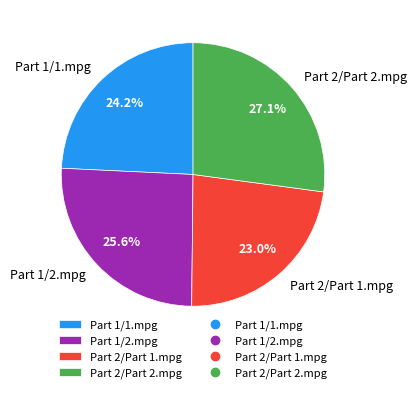

To the nearest percent, what portion does Part 2/Part 1.mpg represent?

23%